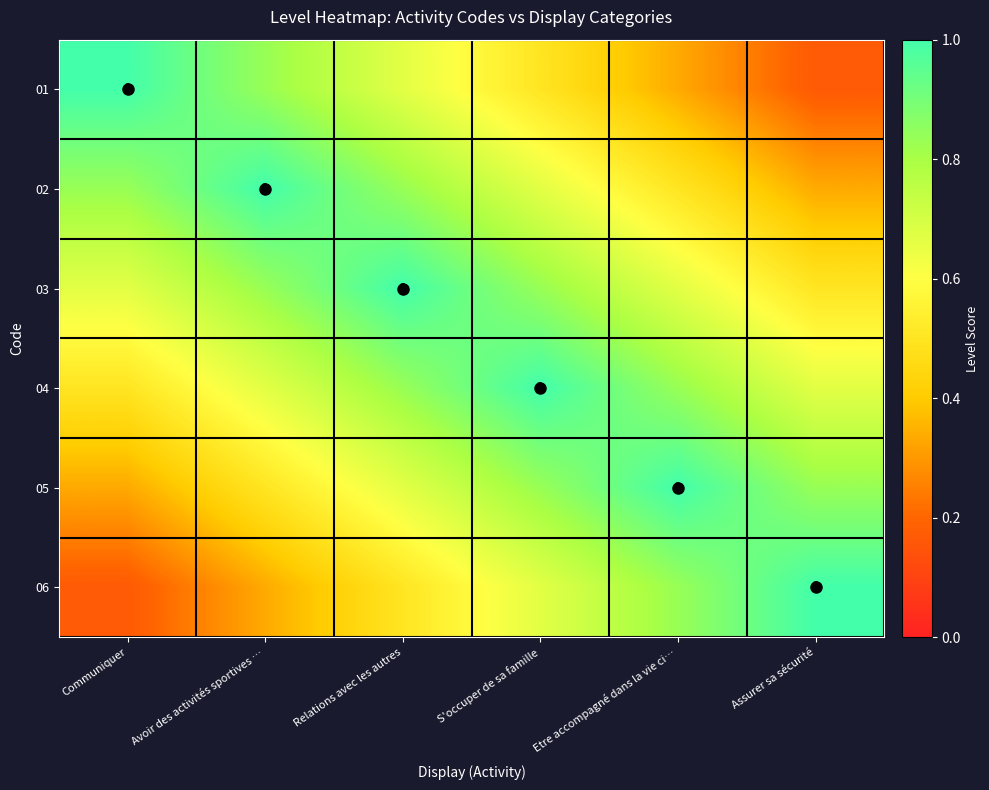

What is the difference between the second highest and second lowest values in the 02 series?

0.3